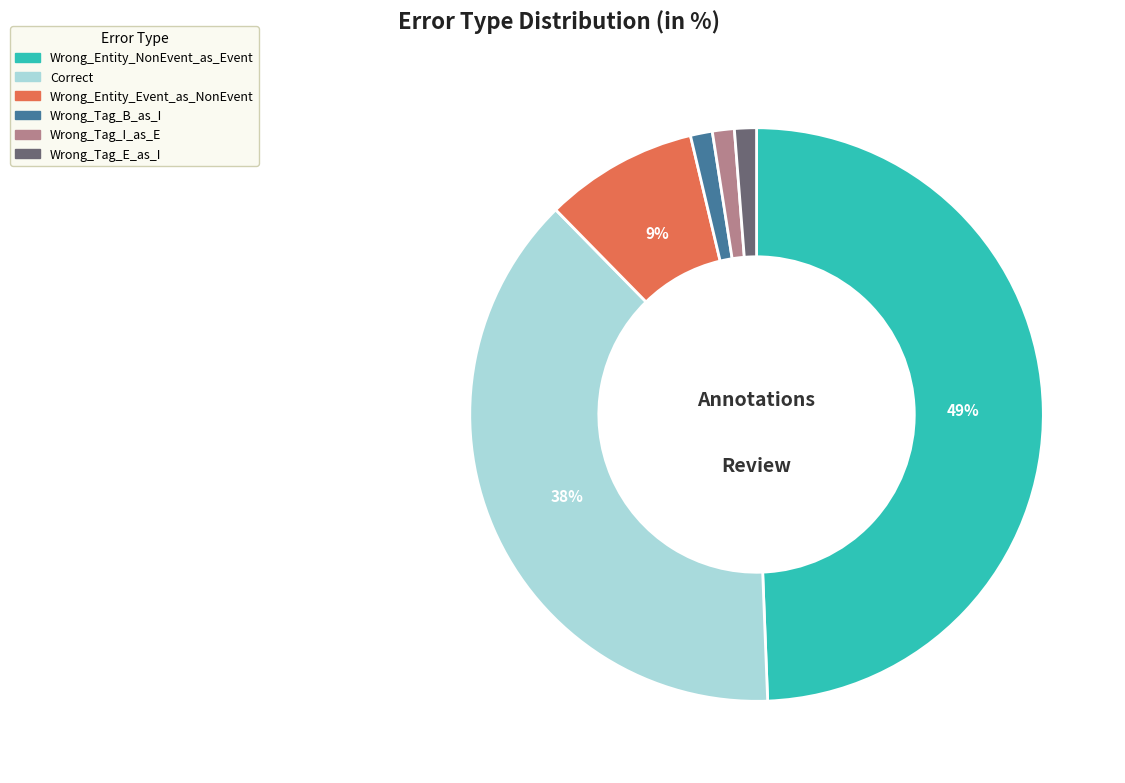

Does any single category account for the majority?

No